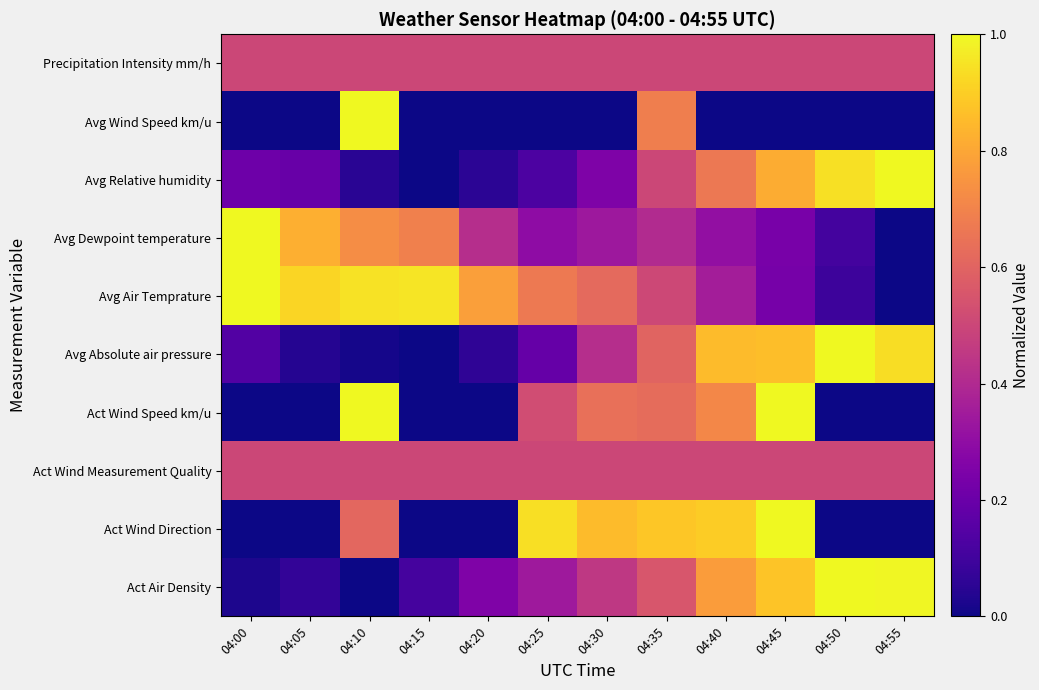

What is the maximum value shown in the chart?

1.0